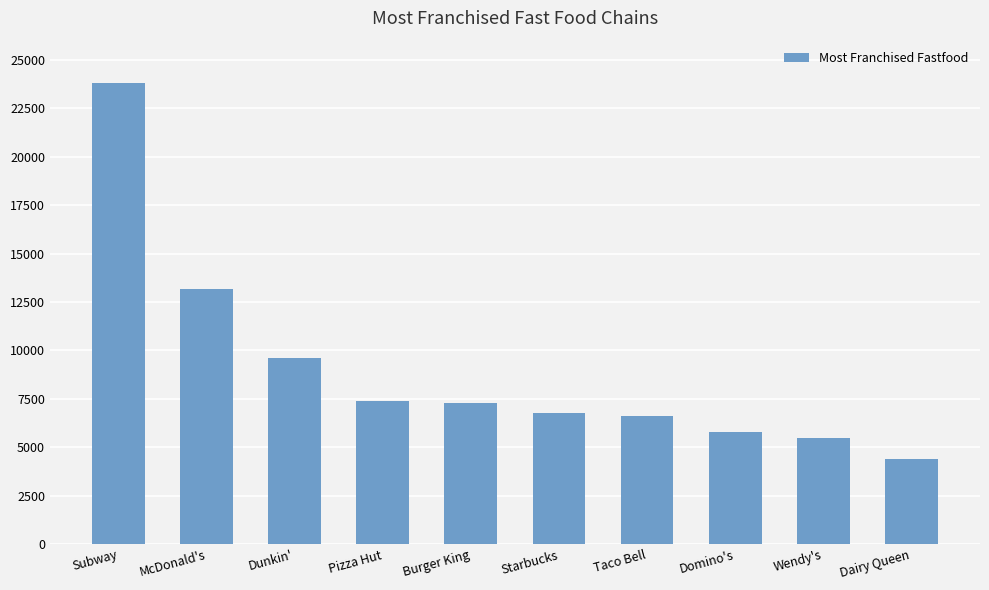

Count the number of categories in the chart.

10